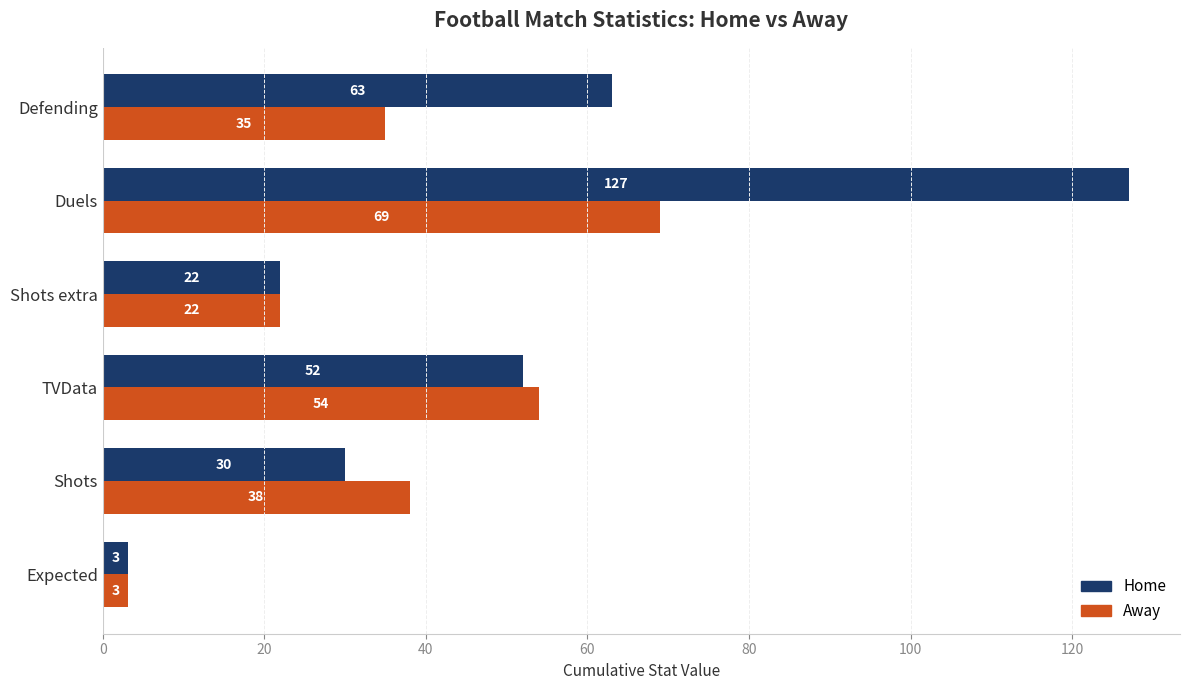

What is the difference between the maximum and second lowest values in the Home series?

105.0